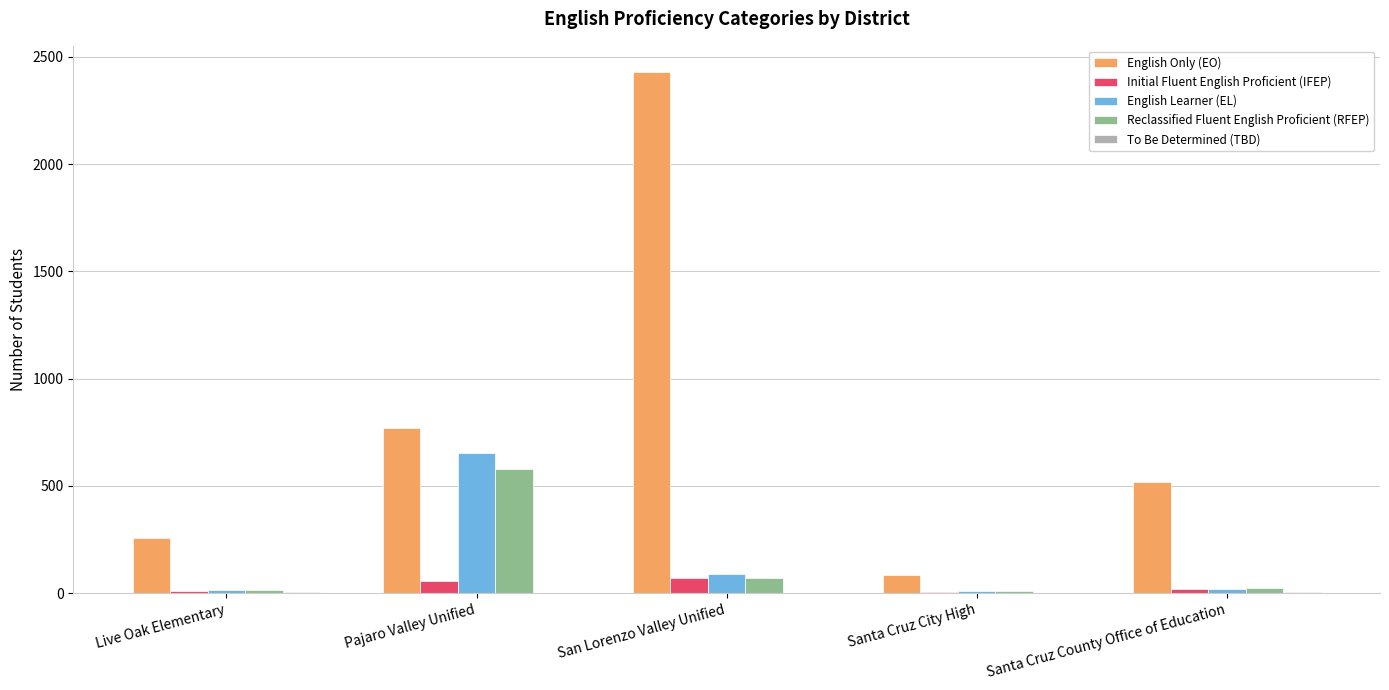

Which series has the largest range (max minus min)?

English Only (EO)